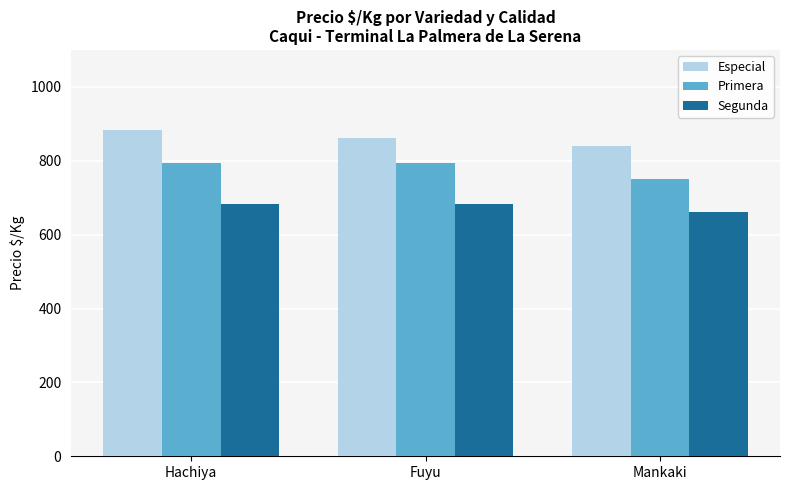

What is the spread (max minus min) of values at Mankaki?

178